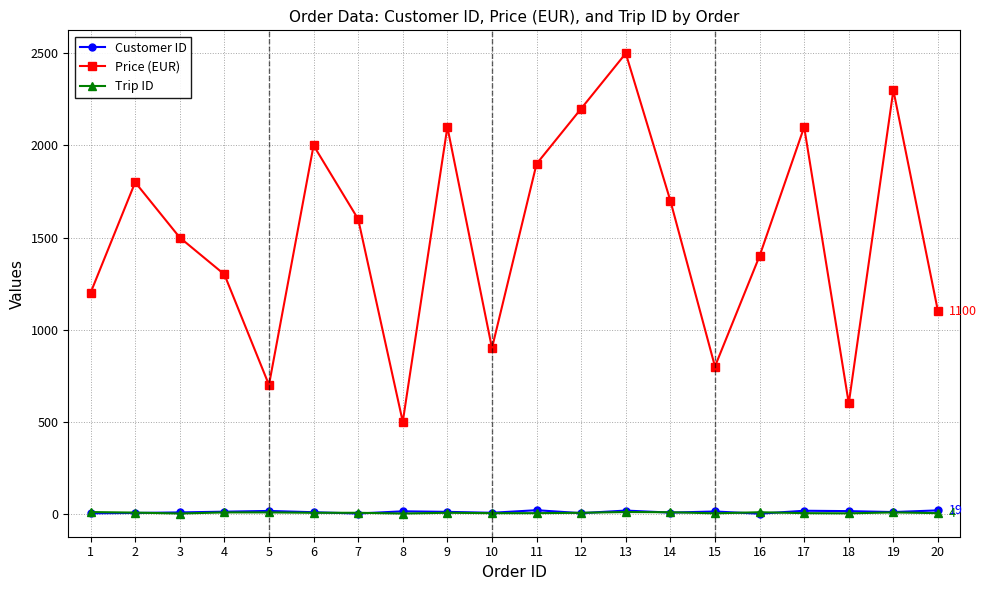

Which series has the largest total across all categories?

Price (EUR)